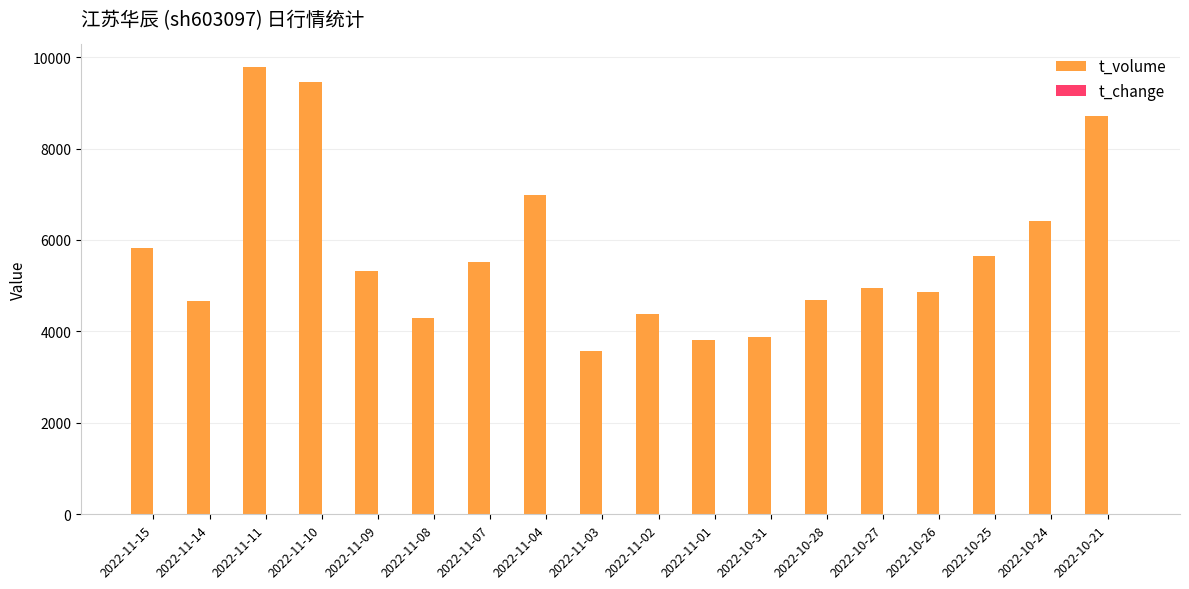

What value does the t_volume series have at 2022-10-25?

5660.0